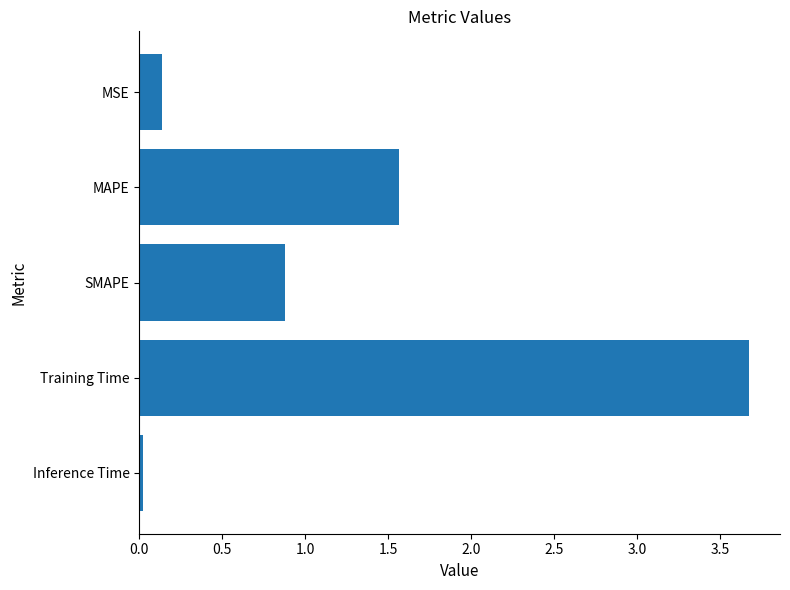

What position from the bottom is Training Time?

2